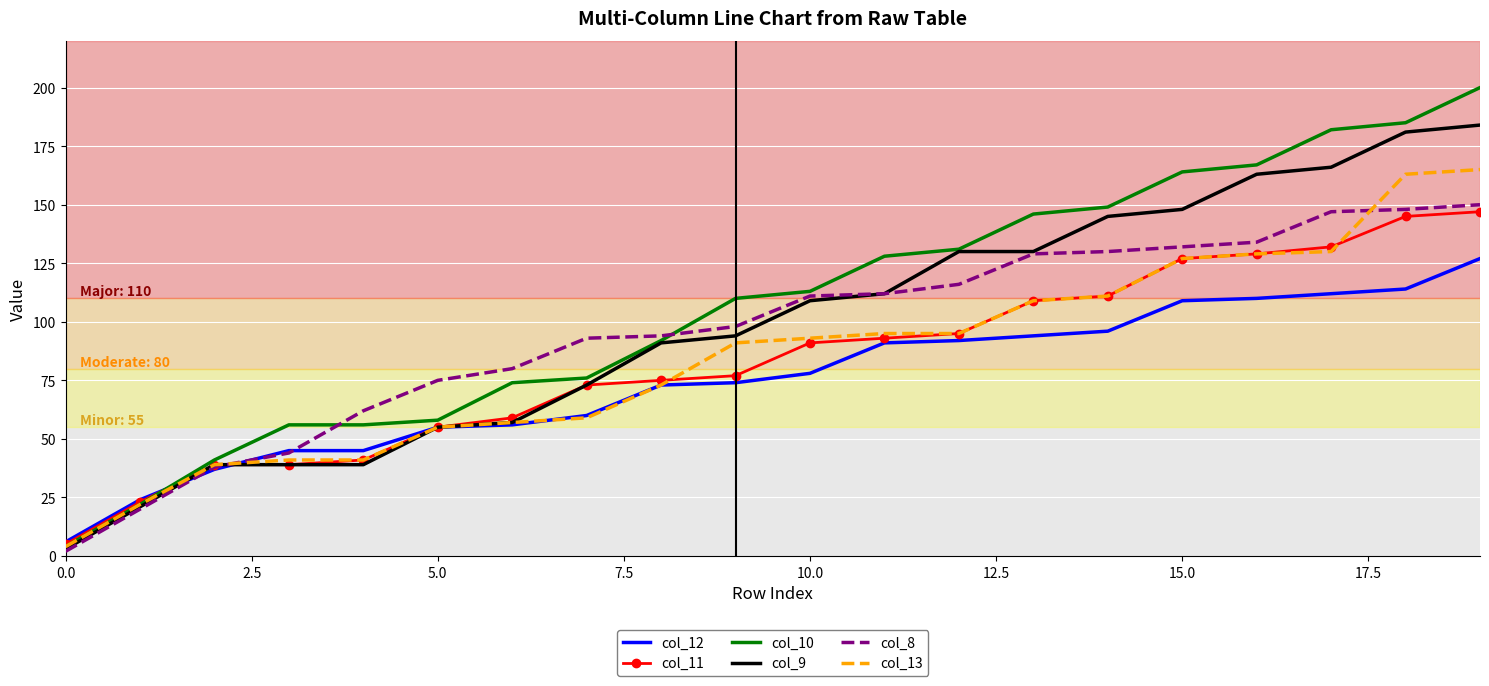

Which series has the widest spread of values?

col_10